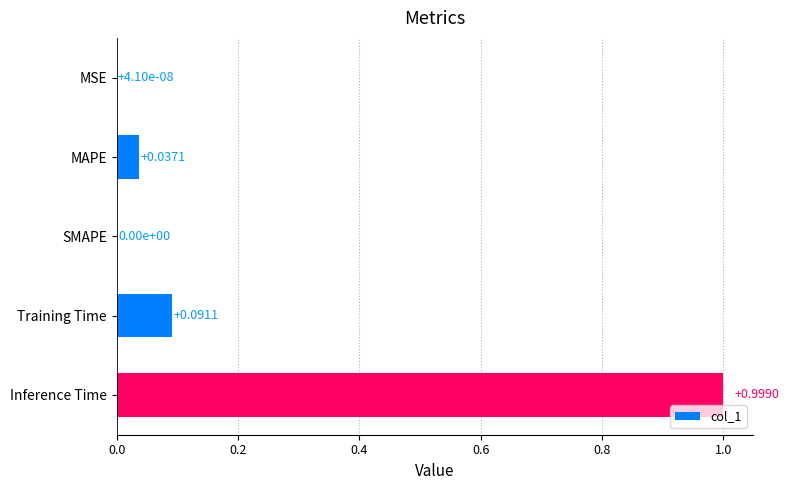

Which category has the highest value across all series?

Inference Time